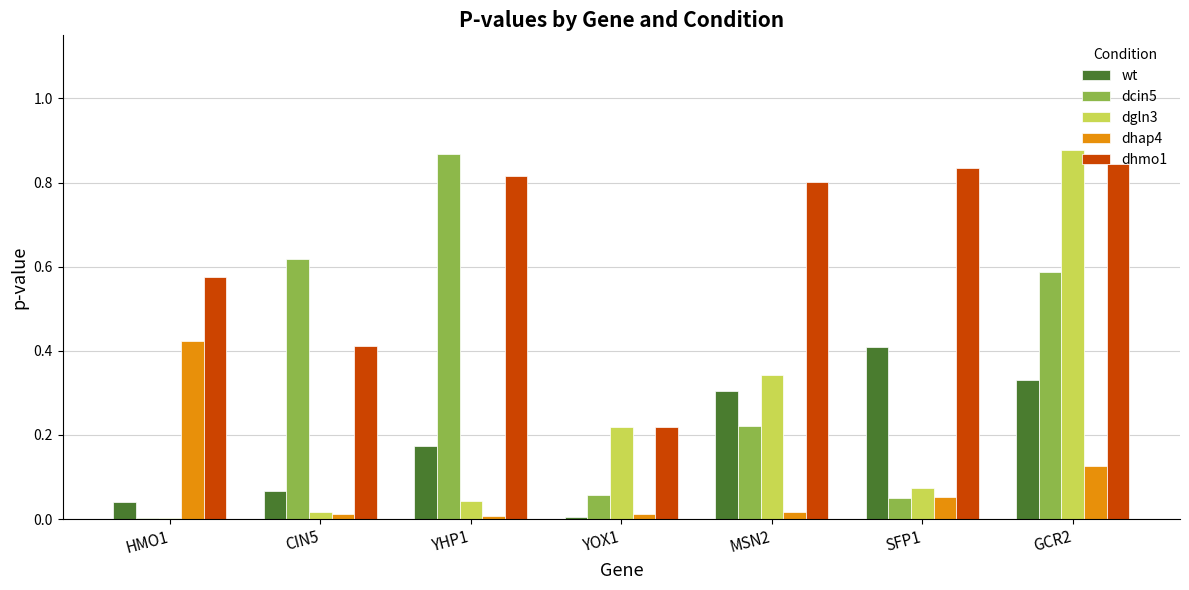

The dhap4 series shows 0.0 at MSN2. True or false?

True